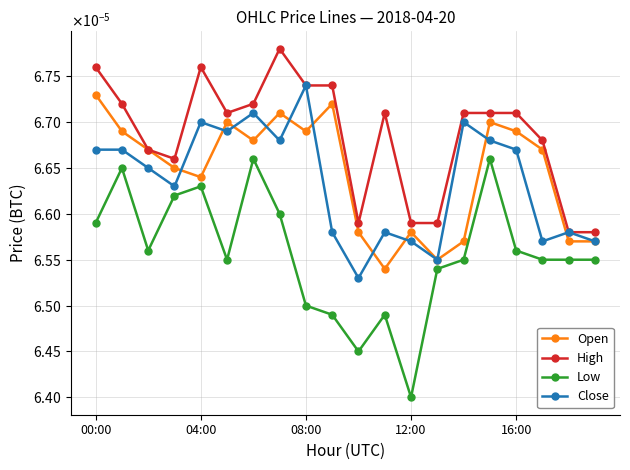

What is the label of the 18th point from the left?

17